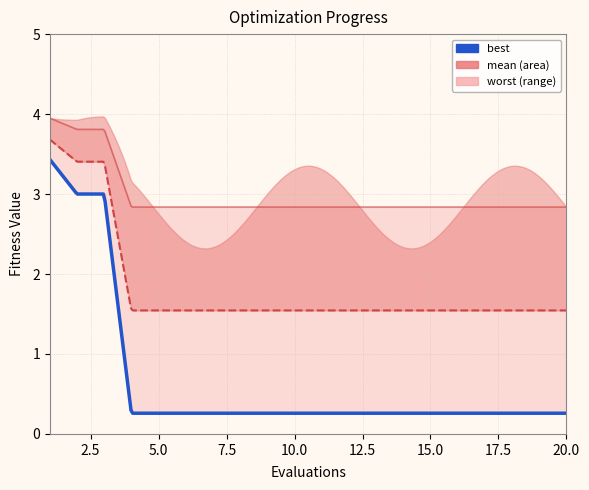

How many data points does each series have?

20